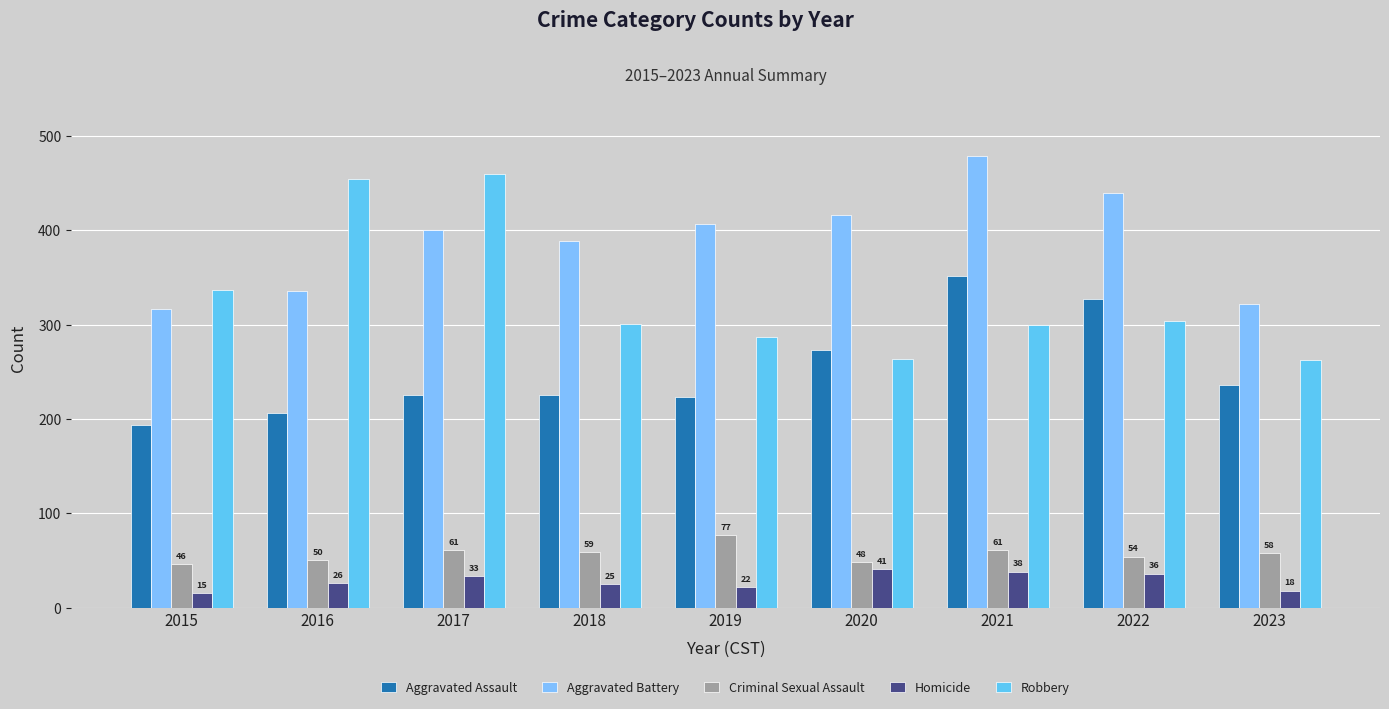

What is the value of the Robbery bar at the 7th from the left?

300